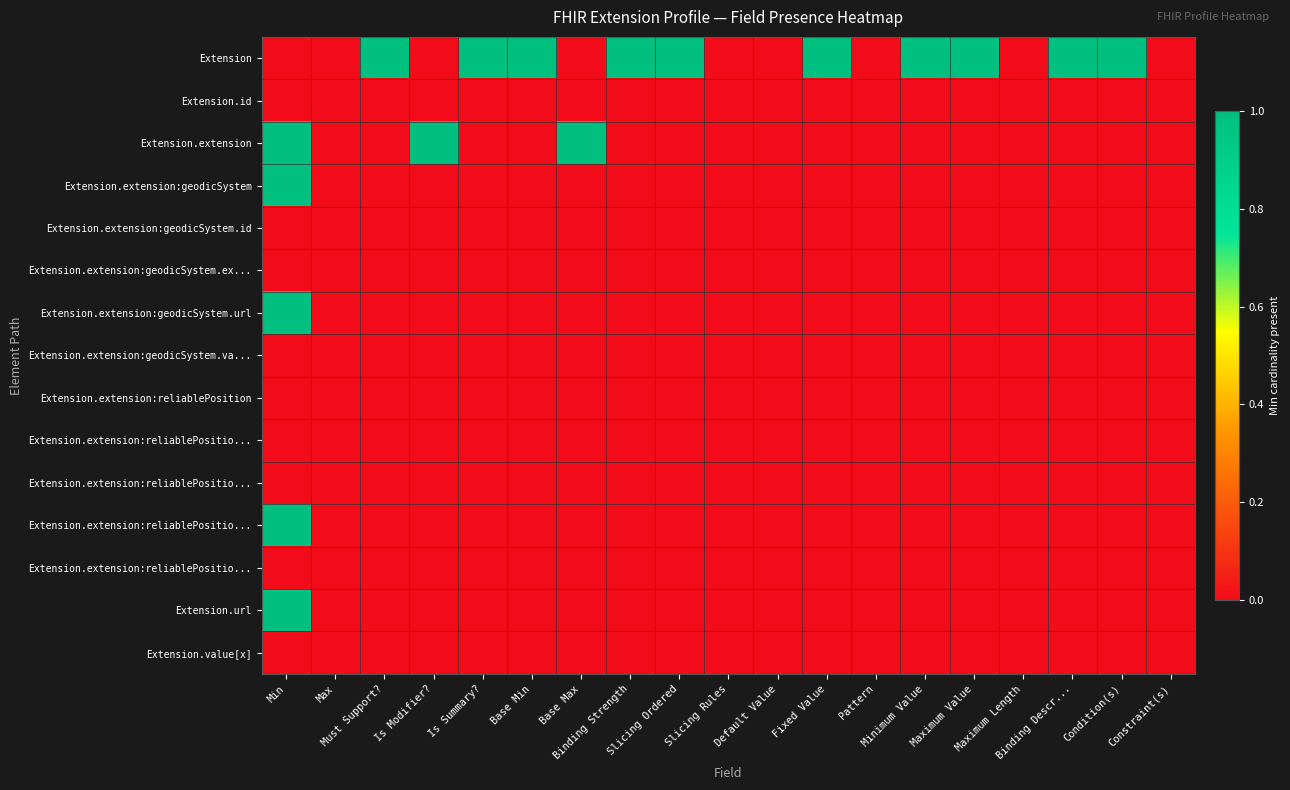

Which category has the highest value across all series?

Must Support?